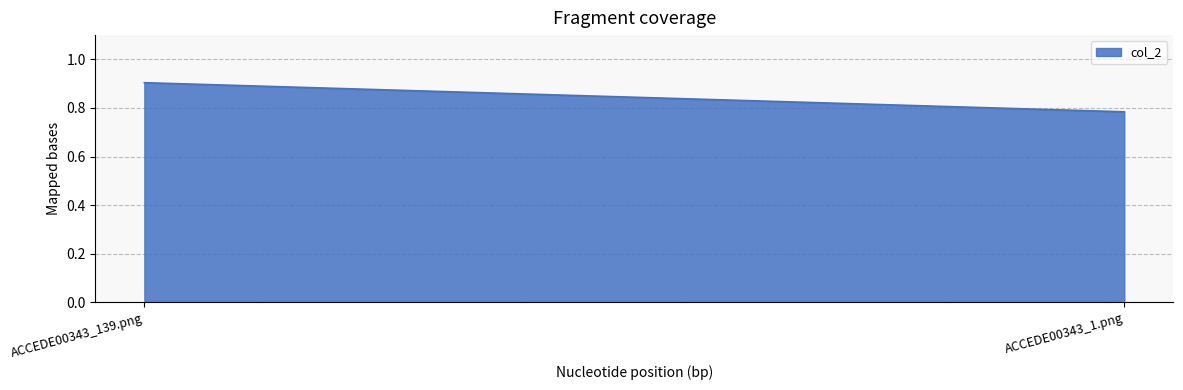

Reading left to right, transcribe all the data shown in this chart.

ACCEDE00343_139.png=0.9	ACCEDE00343_1.png=0.8